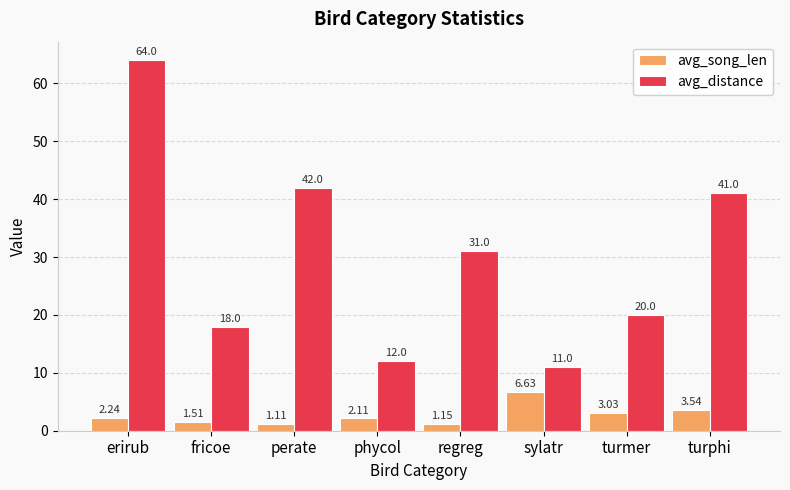

Which series has the widest spread of values?

avg_distance